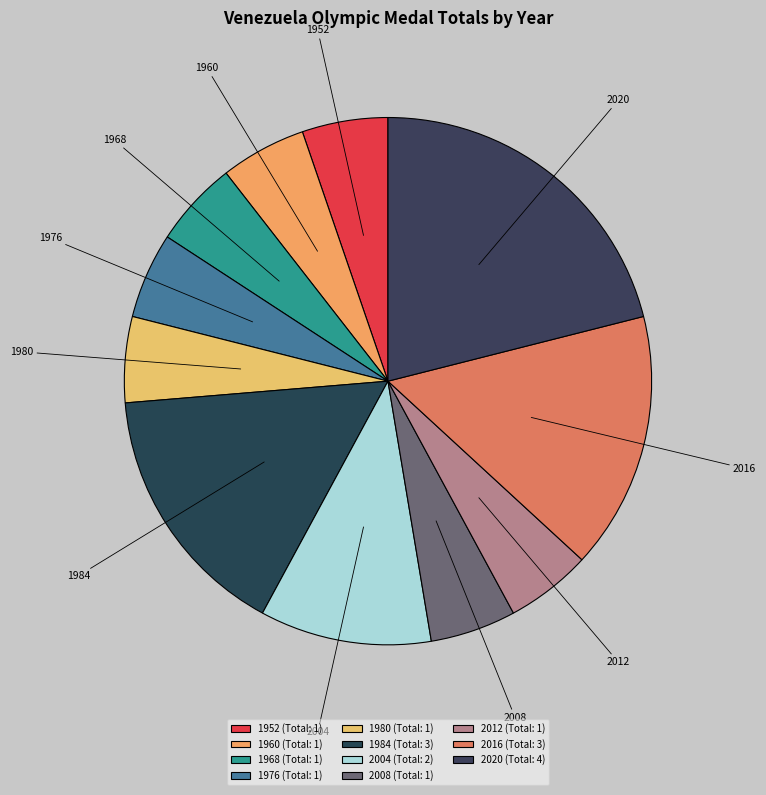

Is the sum of 2004 and 2012 greater than half?

No